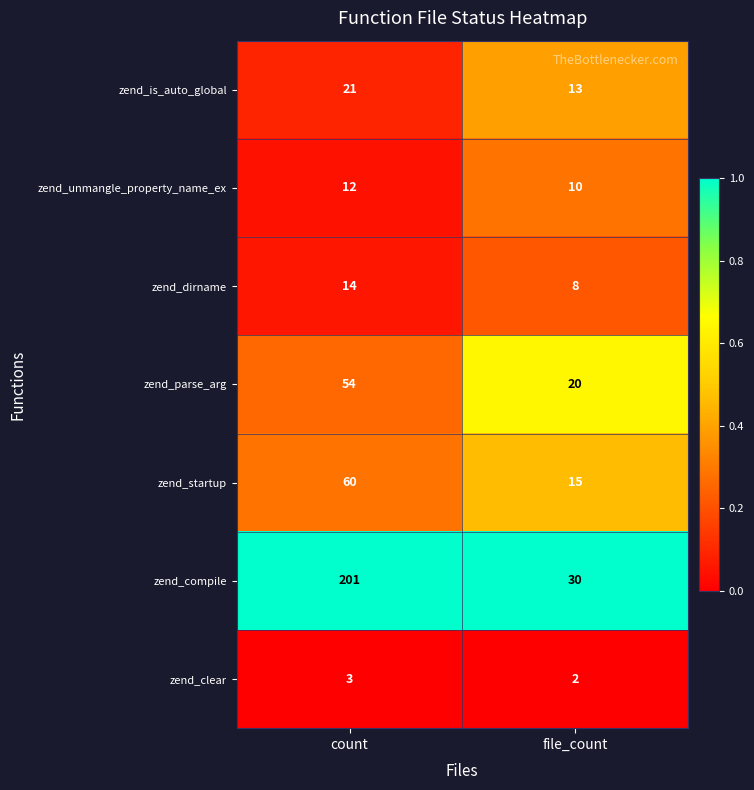

Which series has the largest range (max minus min)?

zend_compile